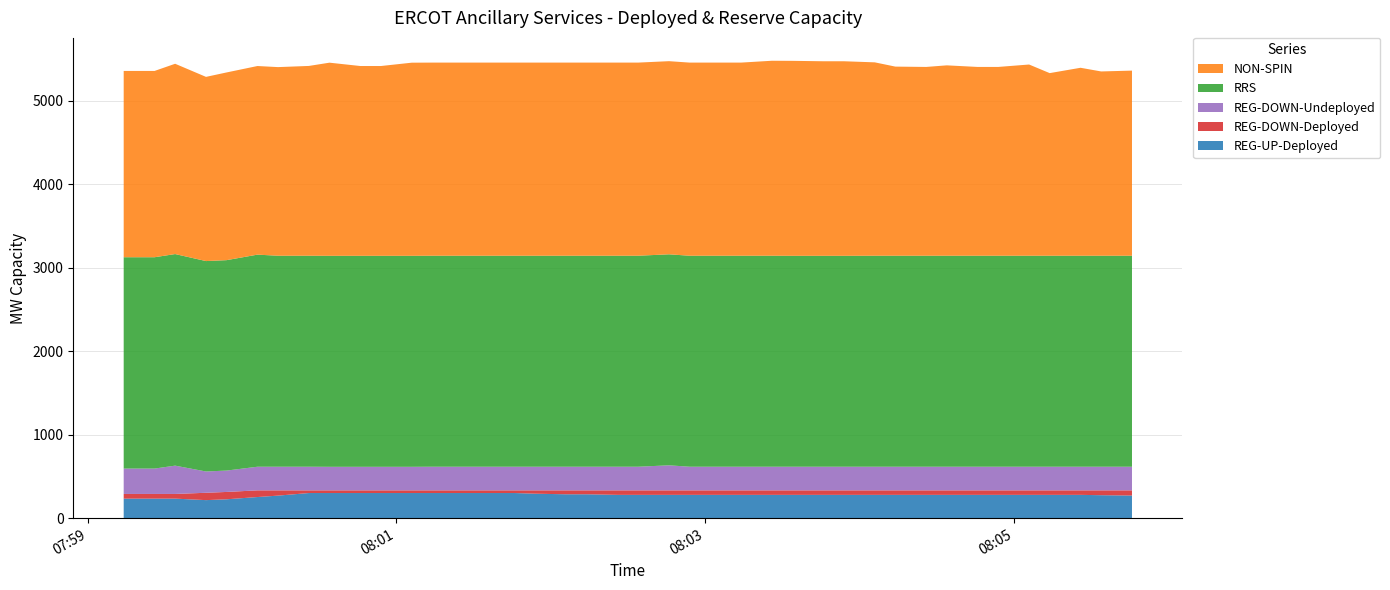

Reading left to right, extract all data points from this chart.

REG-UP-Deployed: 234	234	234	216	226	253	270	301	301	301	301	301	301	301	301	301	293	286	286	279	279	279	279	279	279	279	279	279	279	279	279	279	279	279	279	279	279	279	275	271
REG-DOWN-Deployed: 56	56	56	88	88	80	63	32	32	32	32	32	32	32	32	32	40	47	47	54	54	54	54	54	54	54	54	54	54	54	54	54	54	54	54	54	54	54	58	62
REG-DOWN-Undeployed: 304	304	339	255	256	283	283	283	282	282	282	282	283	283	283	283	283	283	283	283	283	300	283	283	283	283	283	283	283	283	283	283	283	283	283	283	283	283	283	283
RRS: 2531	2531	2534	2520	2520	2540	2527	2527	2527	2527	2527	2527	2527	2527	2527	2527	2527	2527	2527	2527	2527	2527	2527	2527	2527	2527	2526	2526	2526	2527	2527	2527	2527	2527	2527	2527	2527	2527	2527	2527
NON-SPIN: 2231	2231	2279	2206	2248	2259	2259	2273	2313	2273	2273	2313	2313	2313	2313	2313	2313	2313	2313	2313	2313	2313	2313	2313	2313	2335	2335	2330	2330	2316	2265	2261	2280	2261	2261	2290	2187	2251	2207	2217